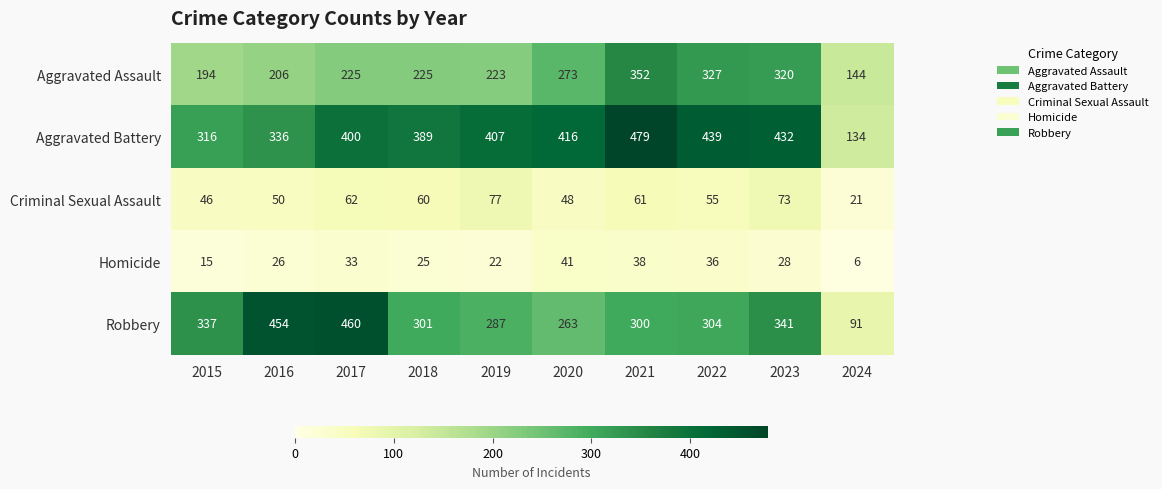

Count the number of categories in the chart.

10